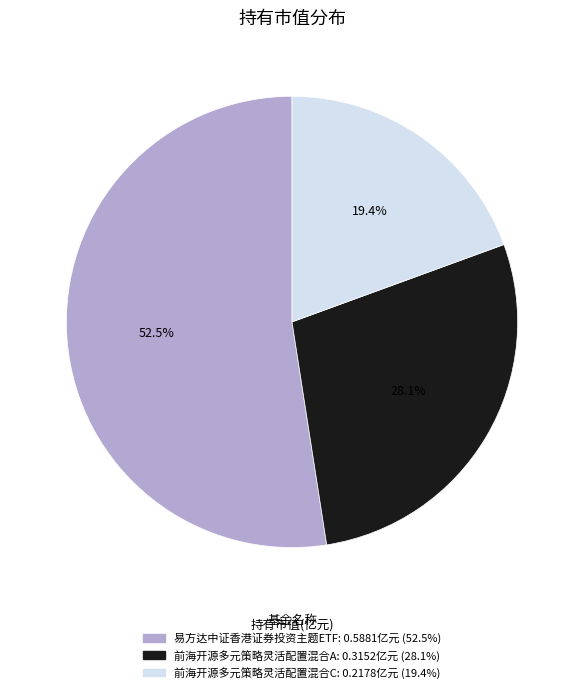

What is the smallest slice in the pie chart?

前海开源多元策略灵活配置混合C